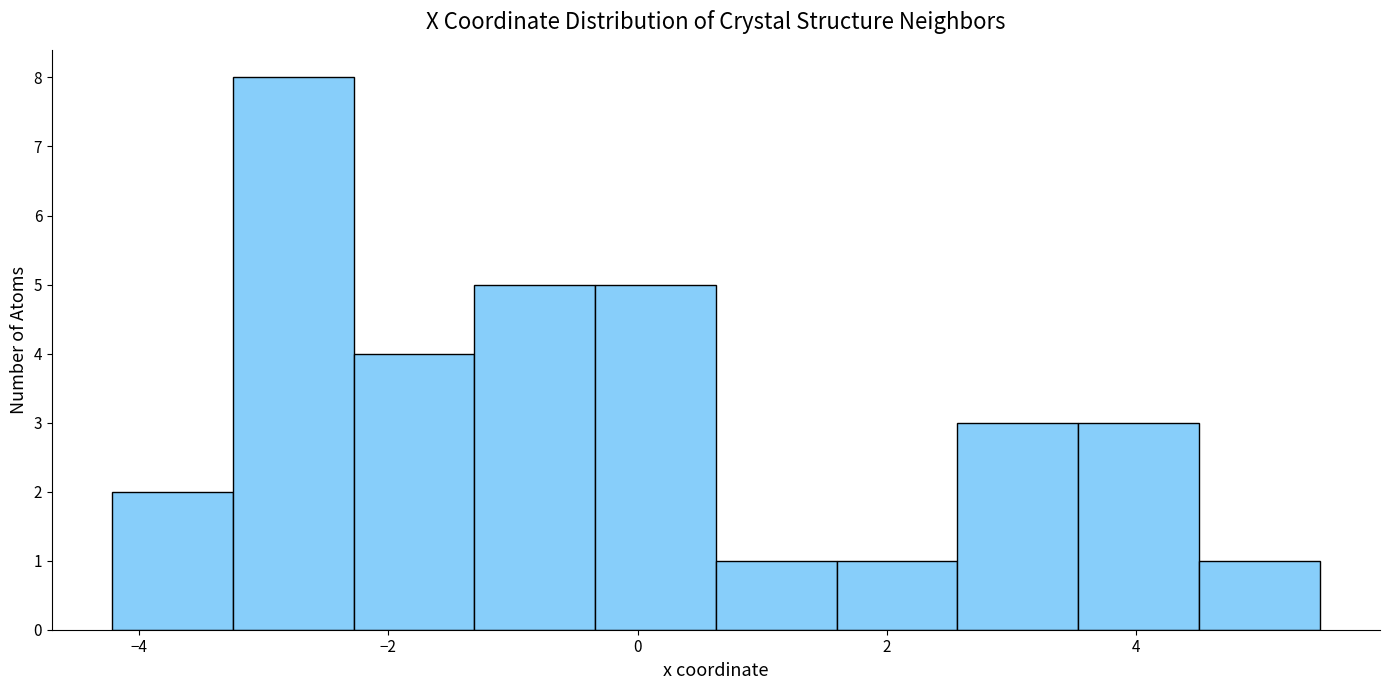

How tall is the bar that spans -4.2 to -3.2 on the x-axis? Neither the bar edges nor the heights are printed on the chart, so give them approximately, as read against the axes.

2